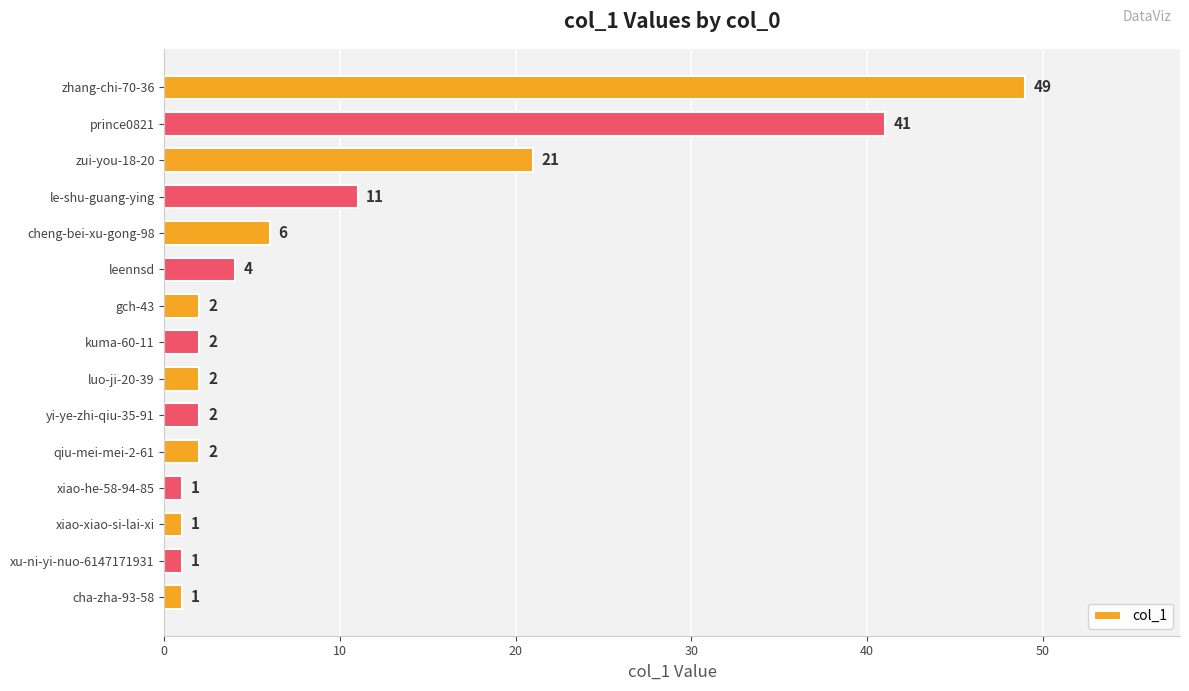

Are the bars horizontal?

Yes